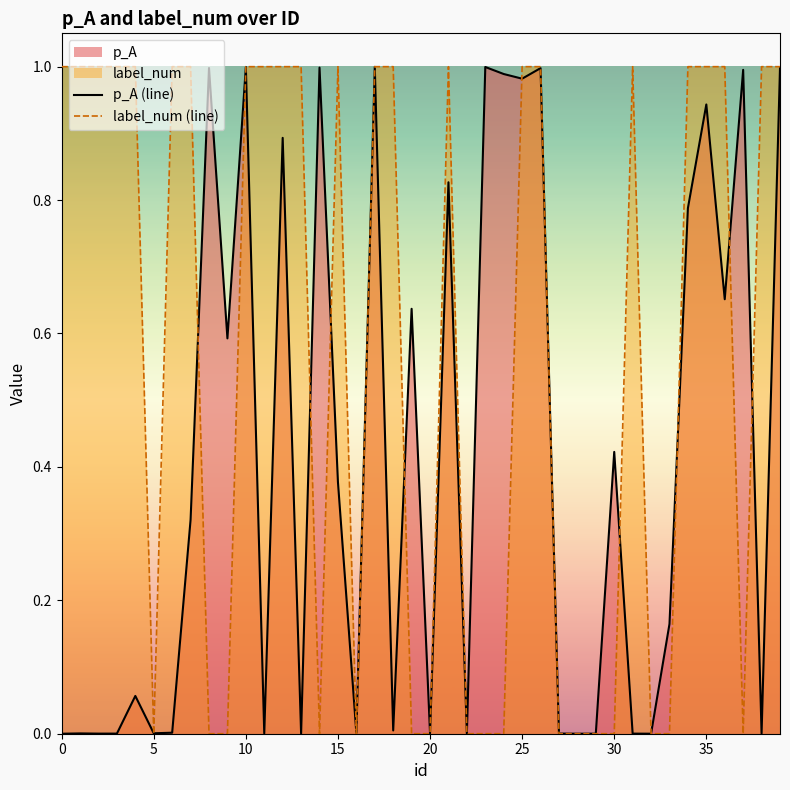

List the series in order of their overall mean, lowest first.

p_A (line), label_num (line)